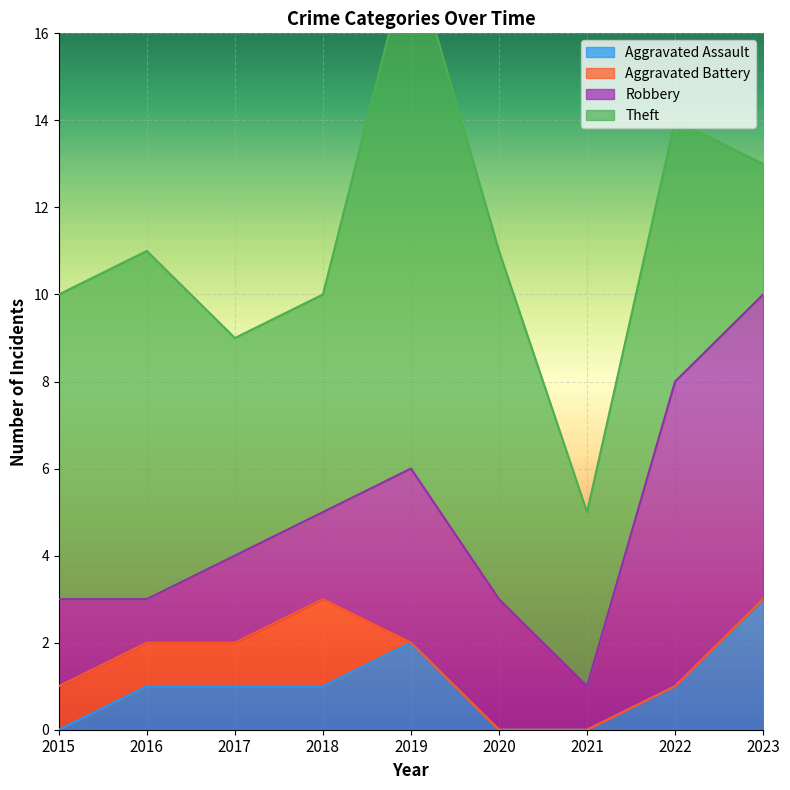

Which series has the widest spread of values?

Theft